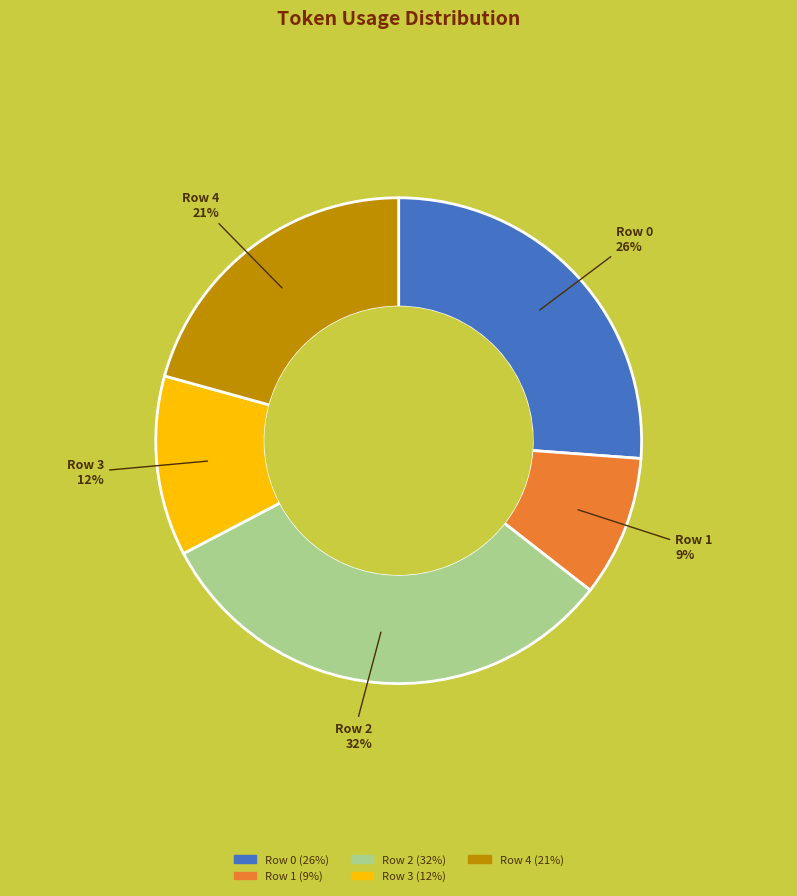

Rank the categories by value from highest to lowest.

Row 2, Row 0, Row 4, Row 3, Row 1